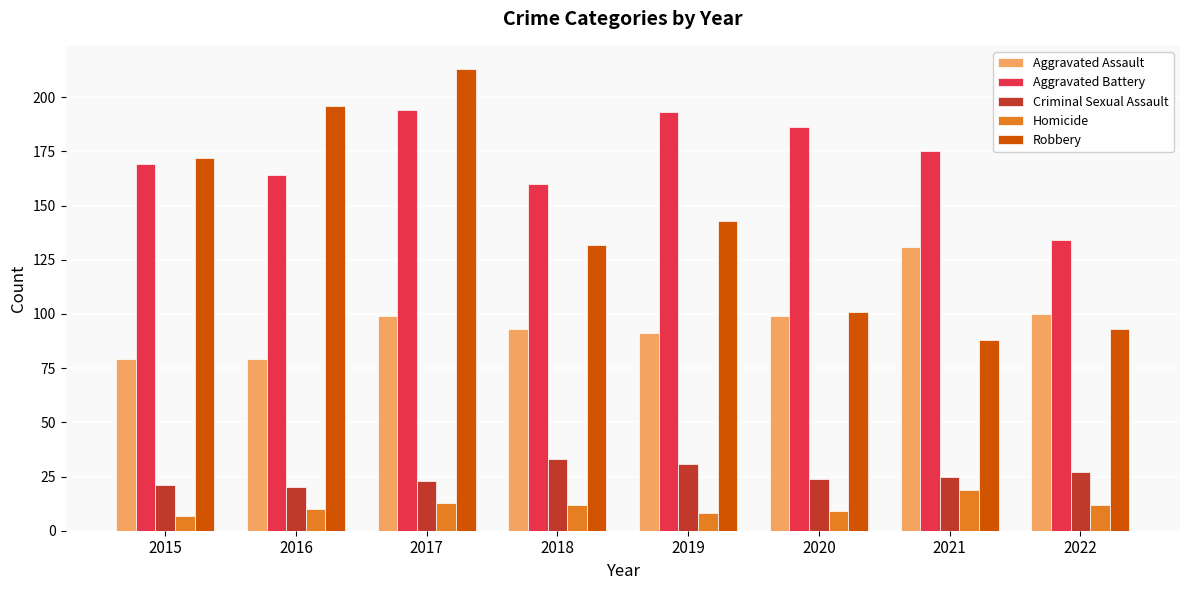

What is the smallest value displayed?

7